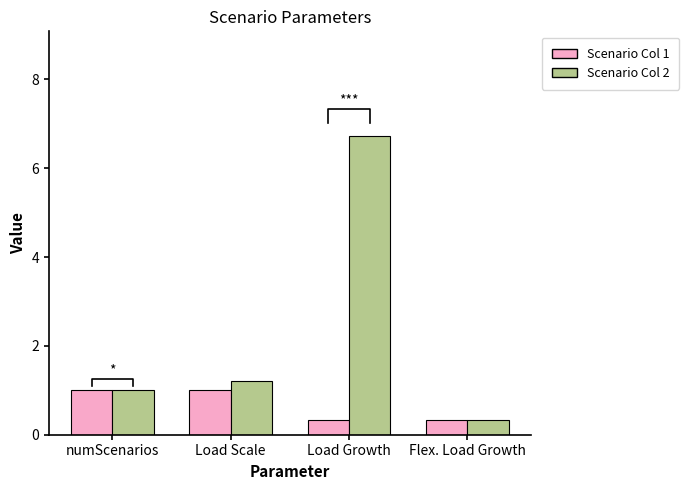

What is the label of the 3rd bar from the right?

Load Scale